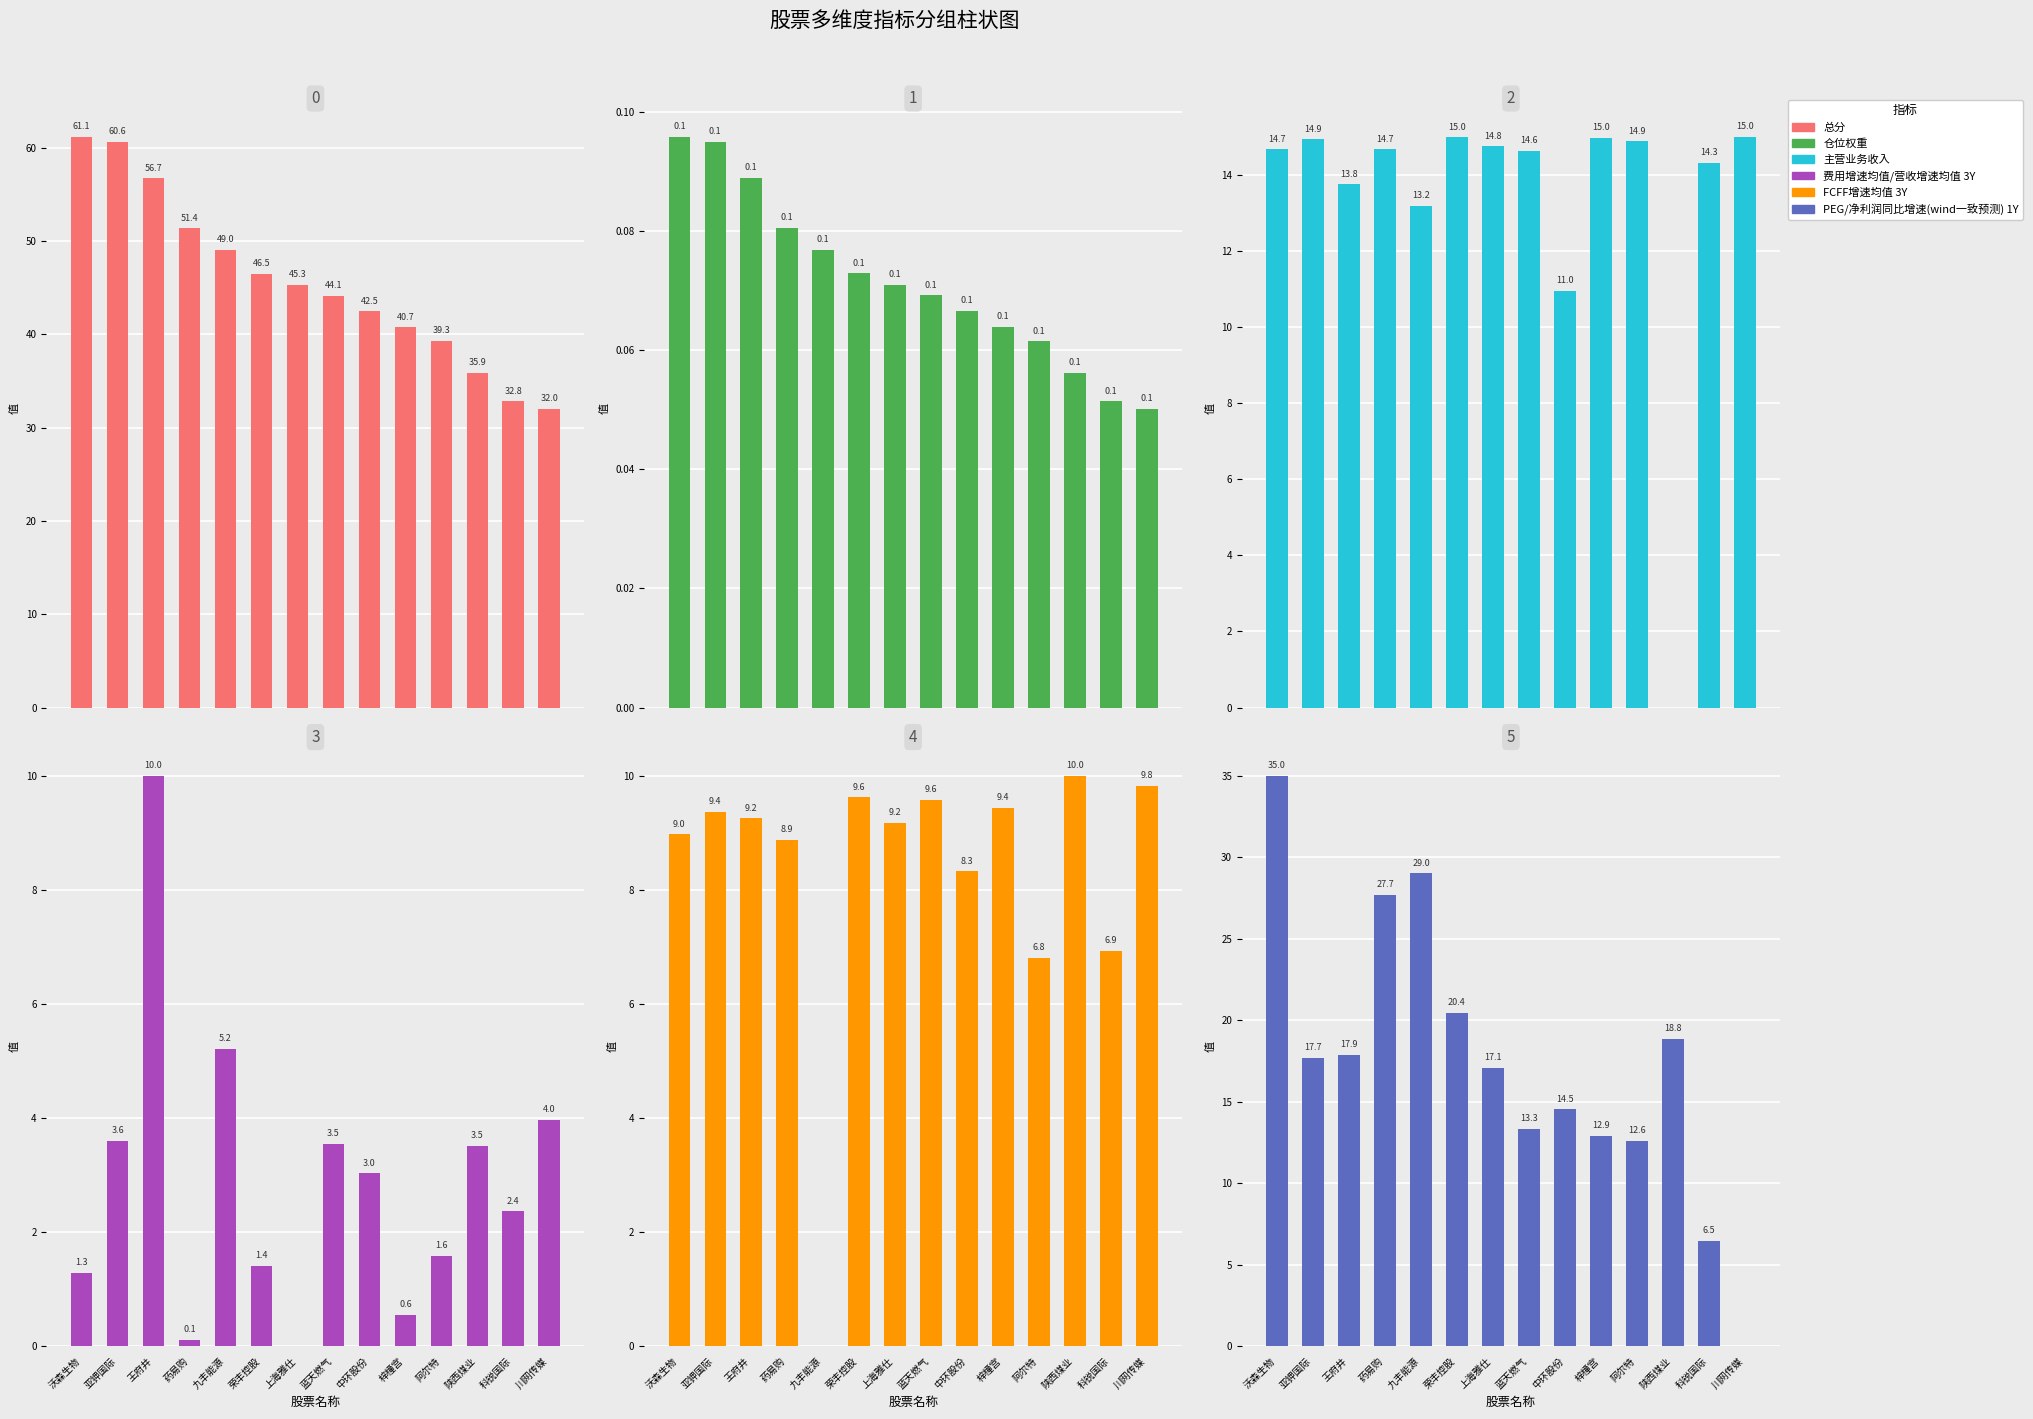

Reading left to right, list all the values displayed in this chart.

总分: 61.1	60.6	56.7	51.4	49.0	46.5	45.3	44.1	42.5	40.7	39.3	35.9	32.8	32.0
仓位权重: 0.1	0.1	0.1	0.1	0.1	0.1	0.1	0.1	0.1	0.1	0.1	0.1	0.1	0.1
主营业务收入: 14.7	14.9	13.8	14.7	13.2	15.0	14.8	14.6	11.0	15.0	14.9	0.0	14.3	15.0
费用增速均值/营收增速均值 3Y: 1.3	3.6	10.0	0.1	5.2	1.4	0.0	3.5	3.0	0.6	1.6	3.5	2.4	4.0
FCFF增速均值 3Y: 9.0	9.4	9.2	8.9	0.0	9.6	9.2	9.6	8.3	9.4	6.8	10.0	6.9	9.8
PEG/净利润同比增速(wind一致预测) 1Y: 35.0	17.7	17.9	27.7	29.0	20.4	17.1	13.3	14.5	12.9	12.6	18.8	6.5	0.0